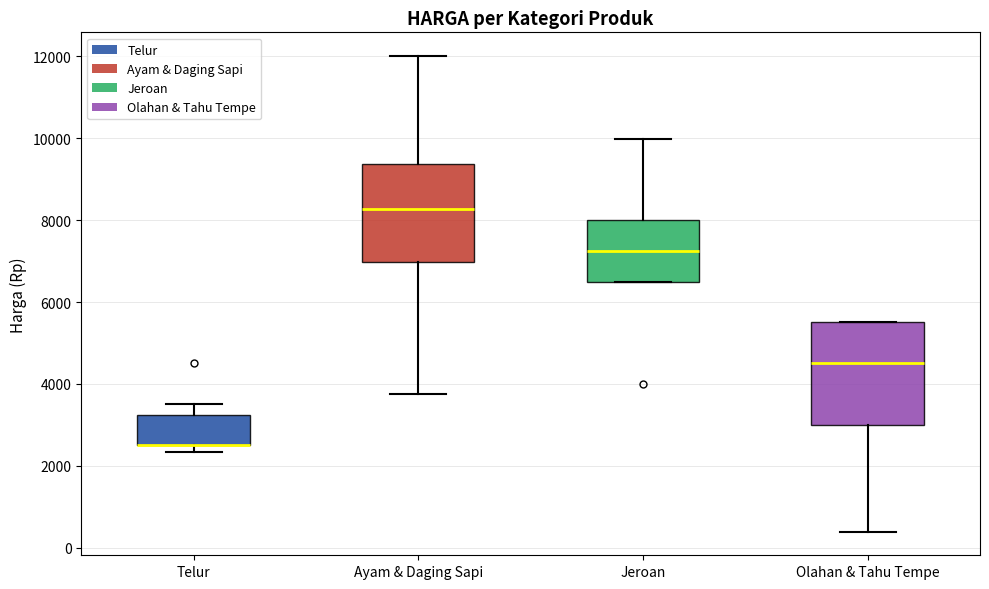

Reading left to right, read every box against the y-axis: the position of its median line, the range the box covers, and the ends of its whiskers. The values are not printed on the chart, so give them approximately, as read against the axis.

Telur: median 2600 (drawn on the box's lower edge), box 2600 to 3200, whiskers 2400 to 3600
Ayam & Daging Sapi: median 8200, box 7000 to 9400, whiskers 3800 to 12000
Jeroan: median 7200, box 6600 to 8000, whiskers 6600 to 10000
Olahan & Tahu Tempe: median 4600, box 3000 to 5600, whiskers 400 to 5600